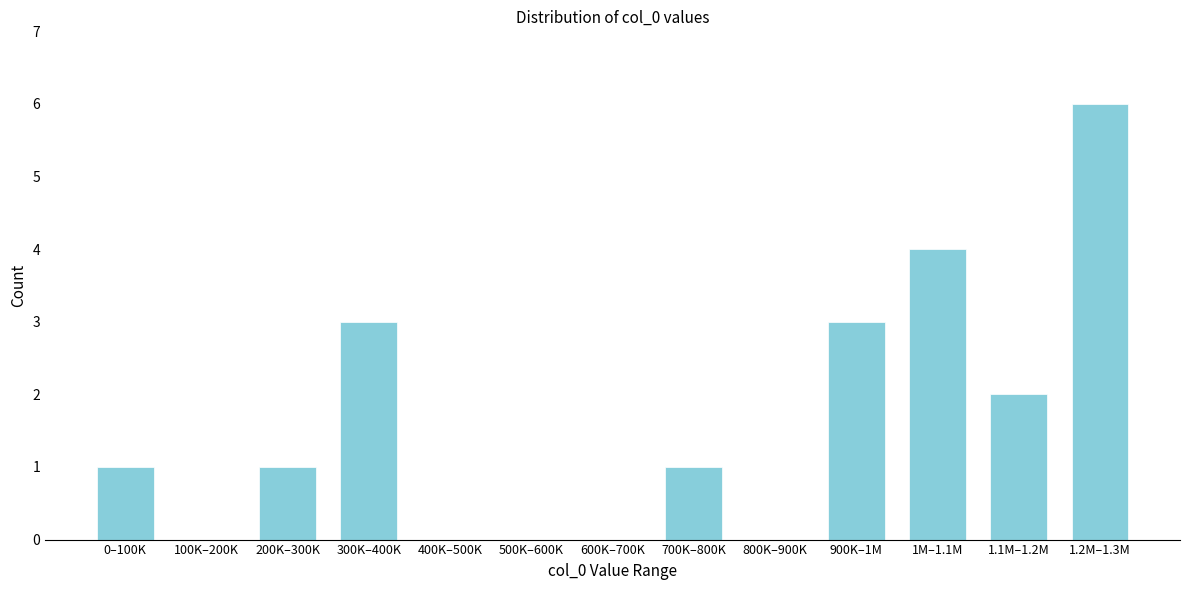

Reading right to left, transcribe all the data shown in this chart.

1.2M–1.3M=6	1.1M–1.2M=2	1M–1.1M=4	900K–1M=3	800K–900K=0	700K–800K=1	600K–700K=0	500K–600K=0	400K–500K=0	300K–400K=3	200K–300K=1	100K–200K=0	0–100K=1